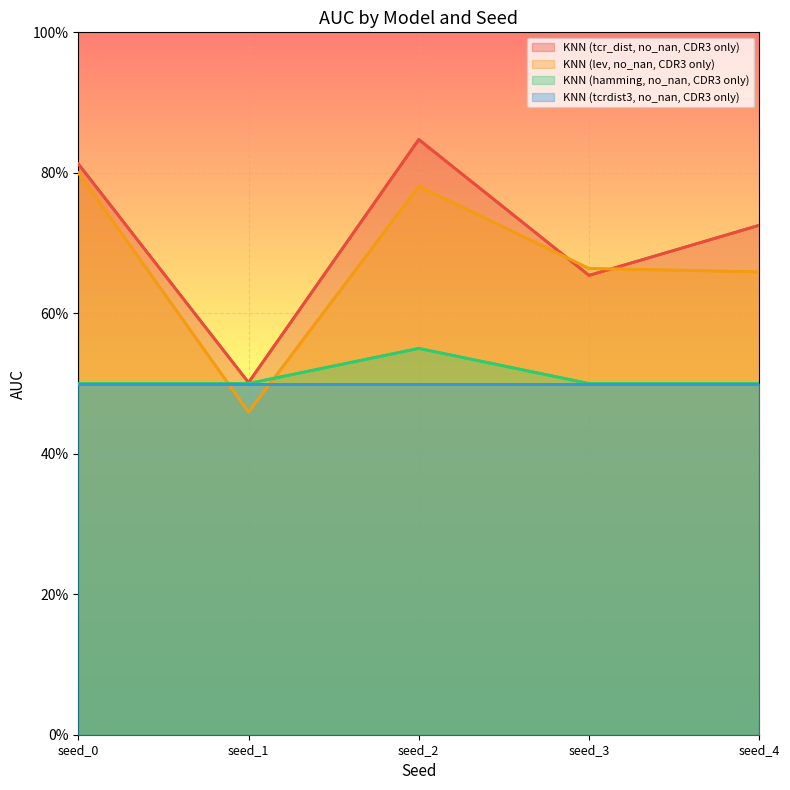

Between seed_1 and seed_2, which series saw the biggest shift?

KNN (tcr_dist, no_nan, CDR3 only)